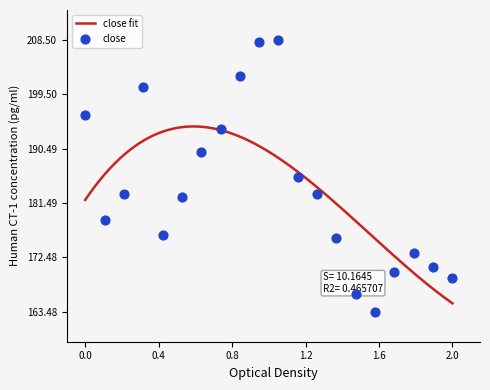

What is the maximum value for close fit?

194.2